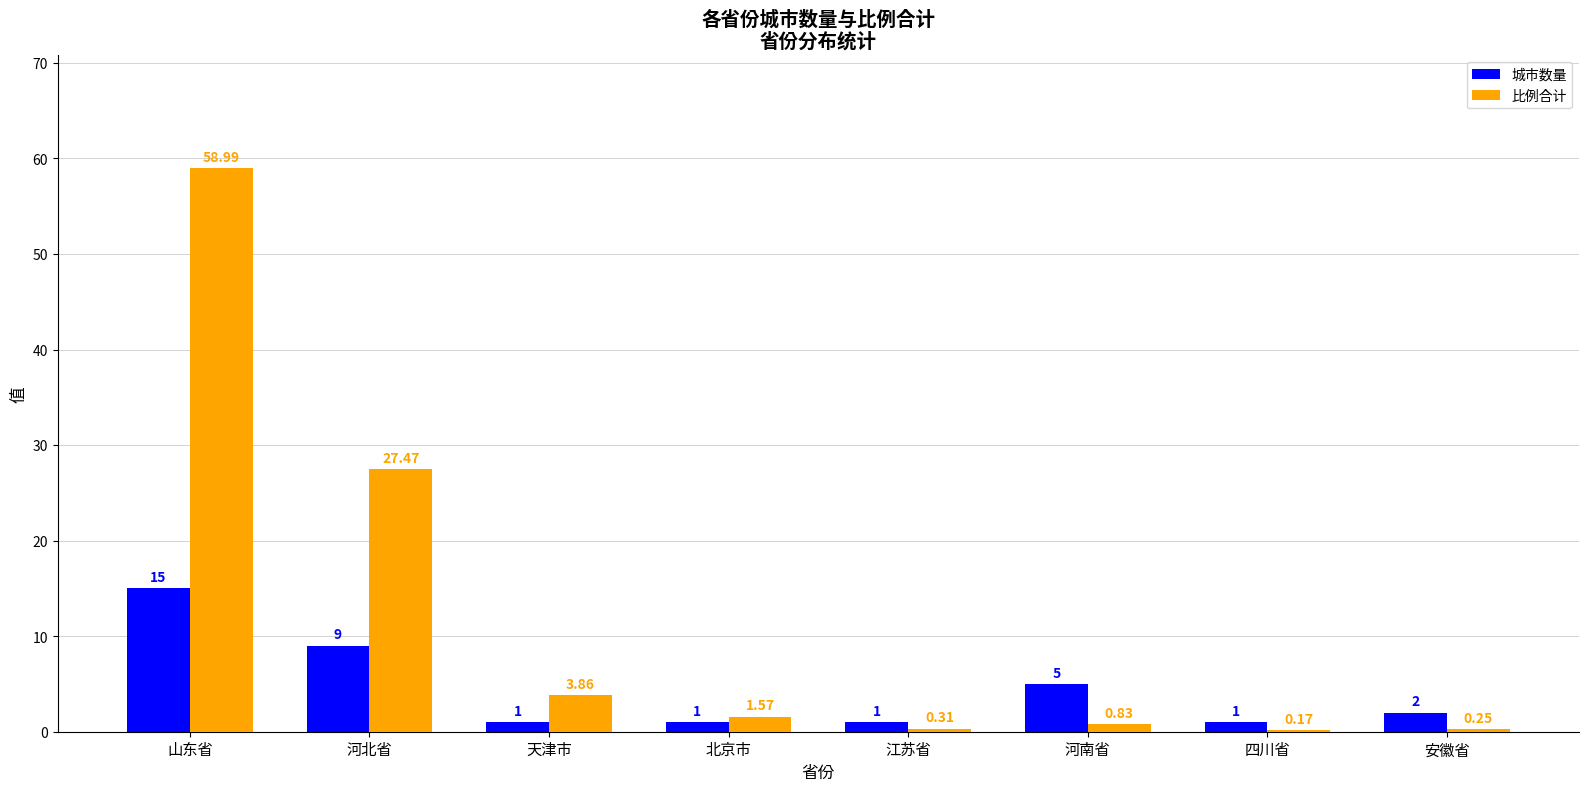

At which category is the sum across all series the highest?

山东省